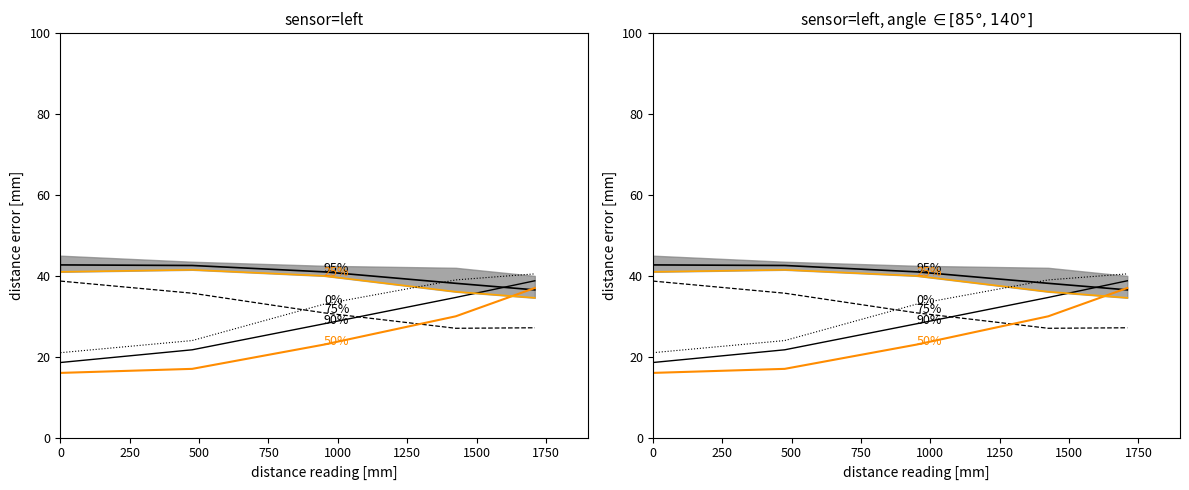

How many series are shown in this chart?

6